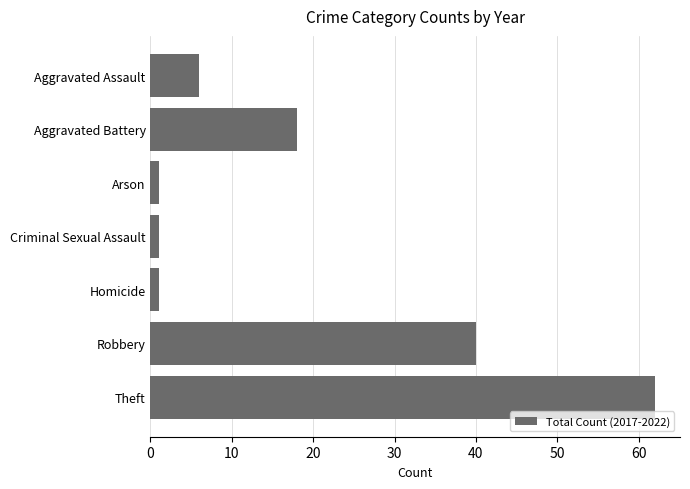

Reading bottom to top, extract all data points from this chart.

Theft=62	Robbery=40	Homicide=1	Criminal Sexual Assault=1	Arson=1	Aggravated Battery=18	Aggravated Assault=6